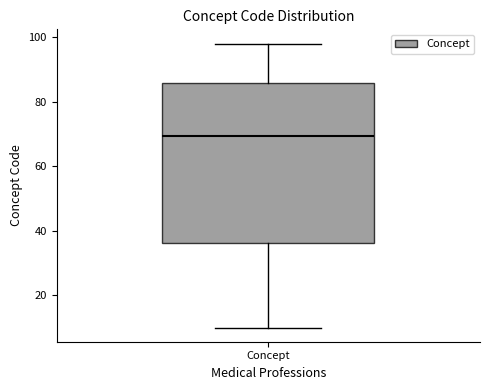

Transcribe this box plot: give where the median line is, the range the box spans, and where the two whiskers end, as read against the y-axis. The values are not printed on the chart, so give them approximately, as read against the axis.

median 70, box 36 to 86, whiskers 10 to 98